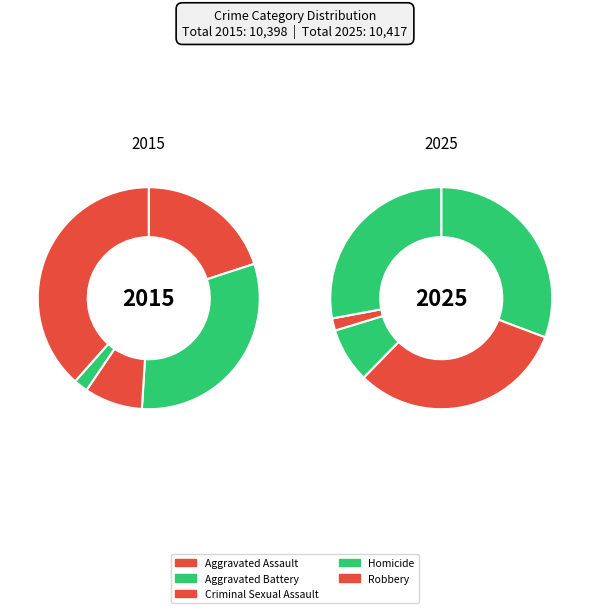

To the nearest percent, what portion does Aggravated Assault represent?

20%